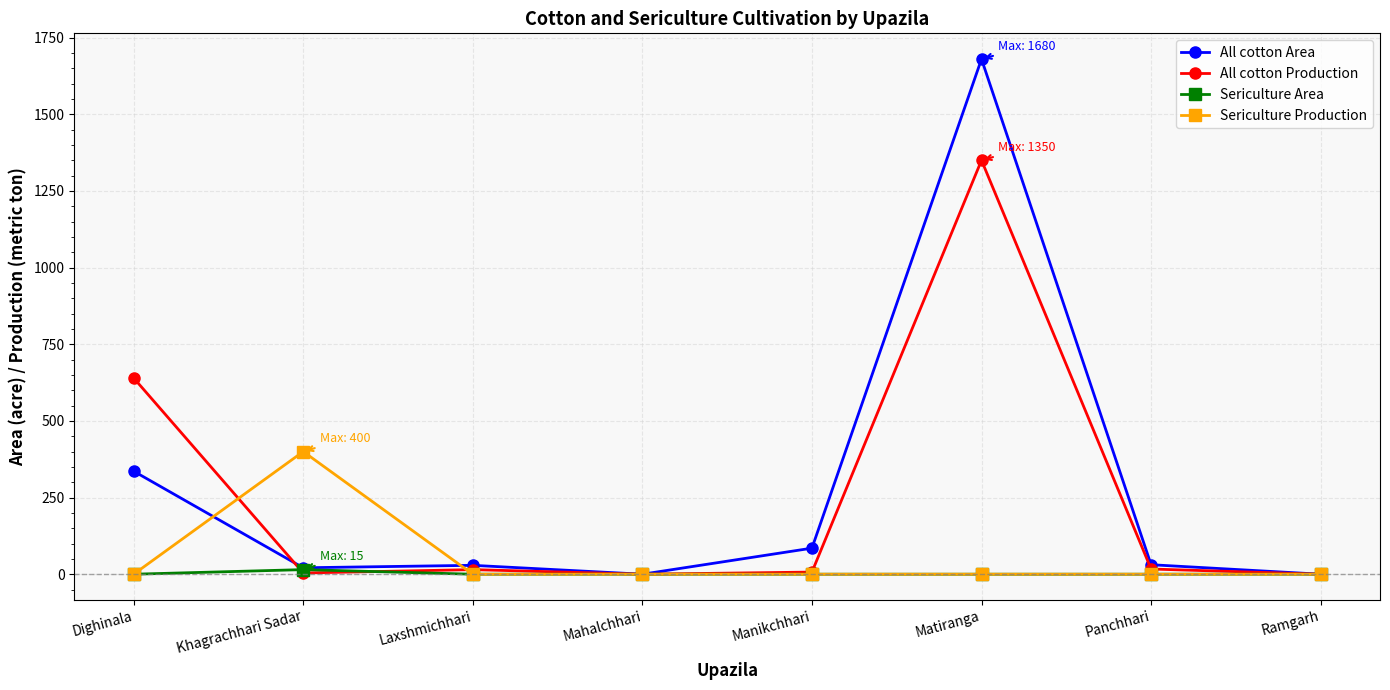

Which series changed the most between Matiranga and Ramgarh?

All cotton Area